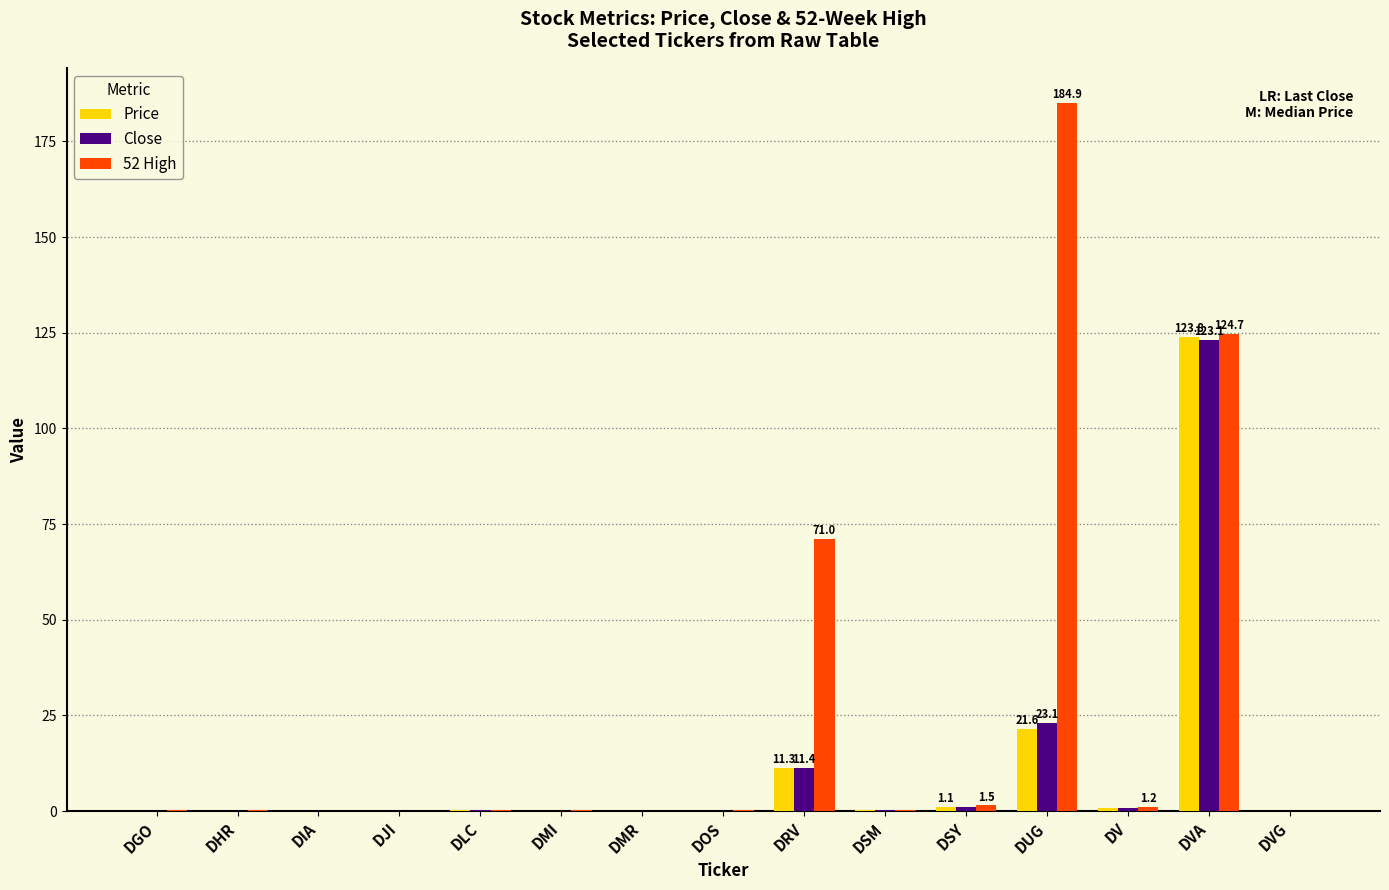

Which series has the largest total across all categories?

52 High